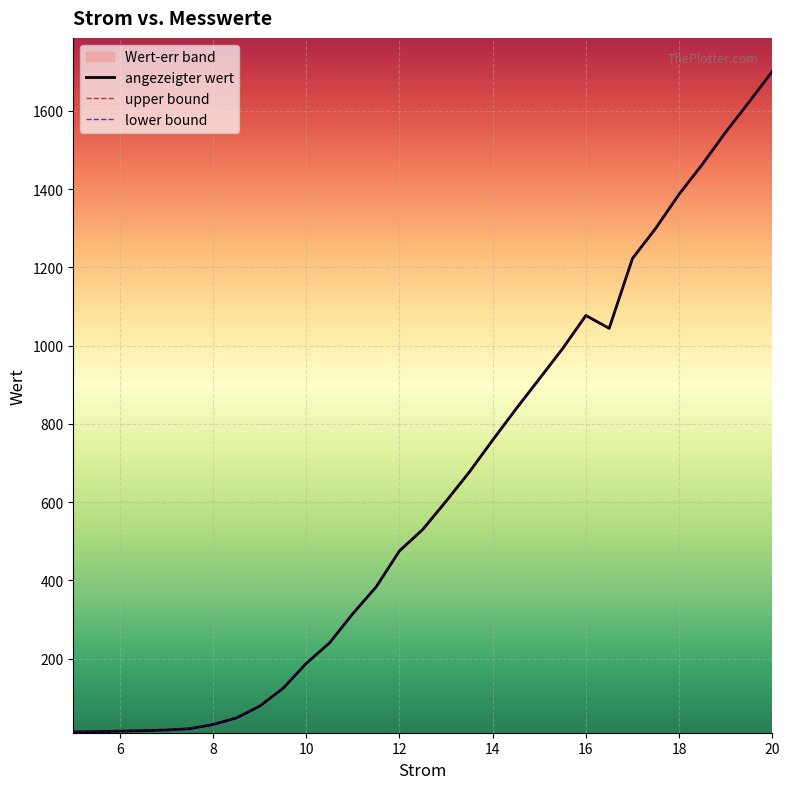

True or false: the data shows 1455.2 at 14.5.

False